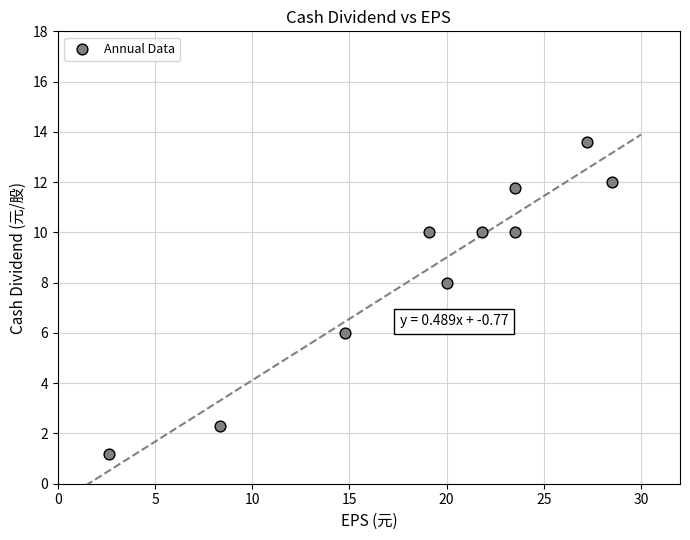

What is the range of X values (max minus min)?

25.9